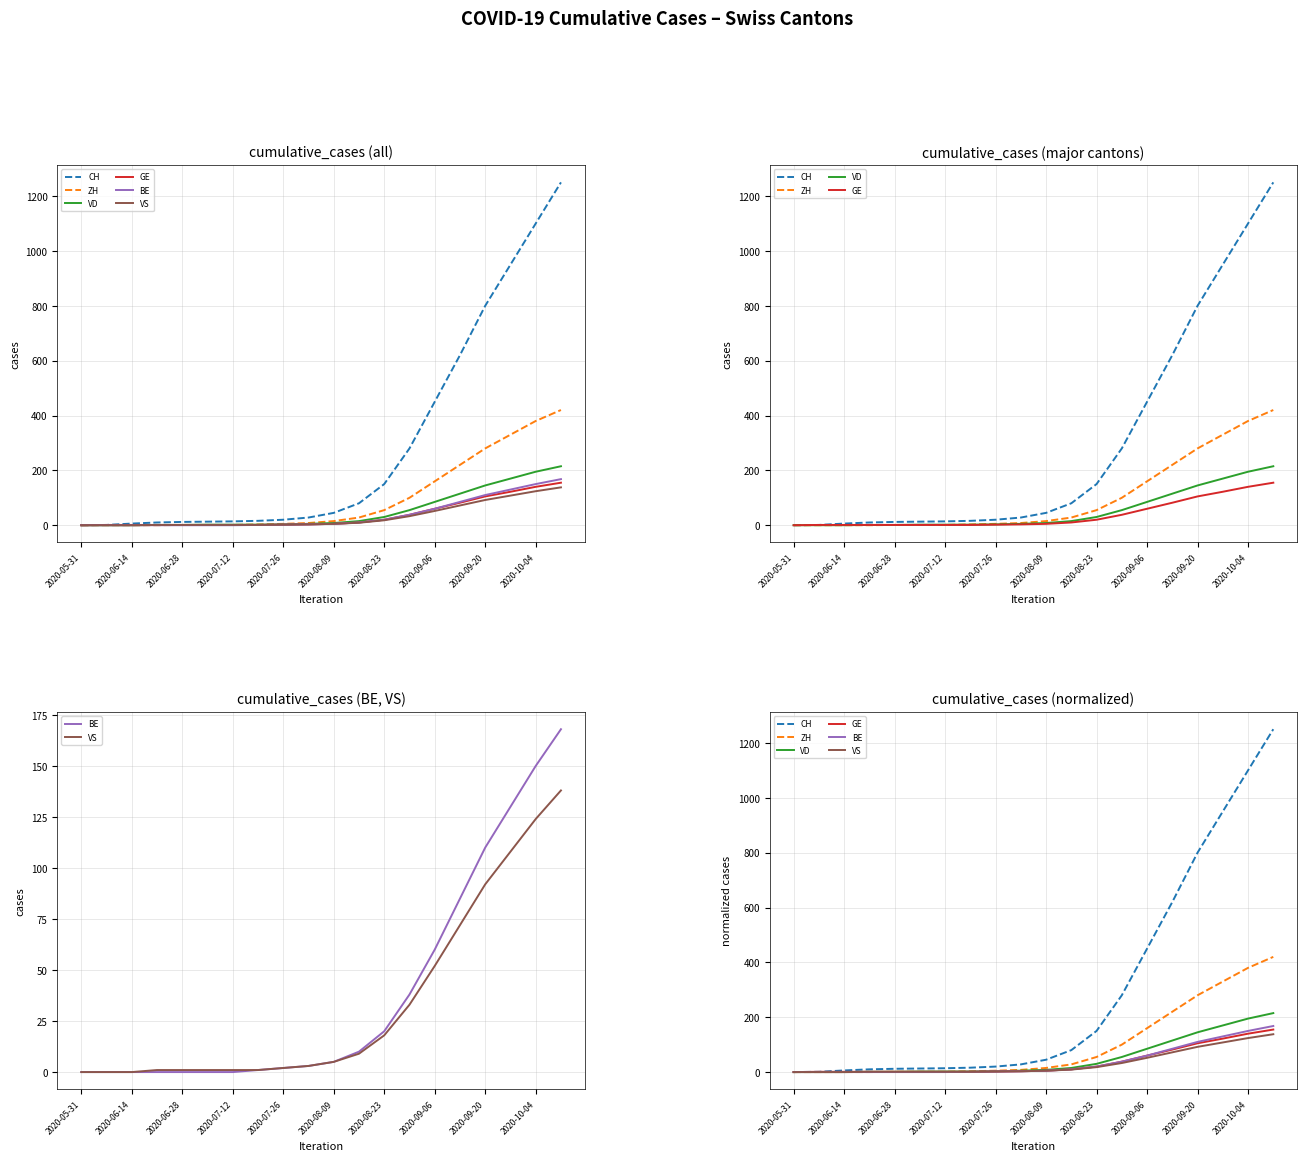

Does the chart have visible grid lines?

Yes